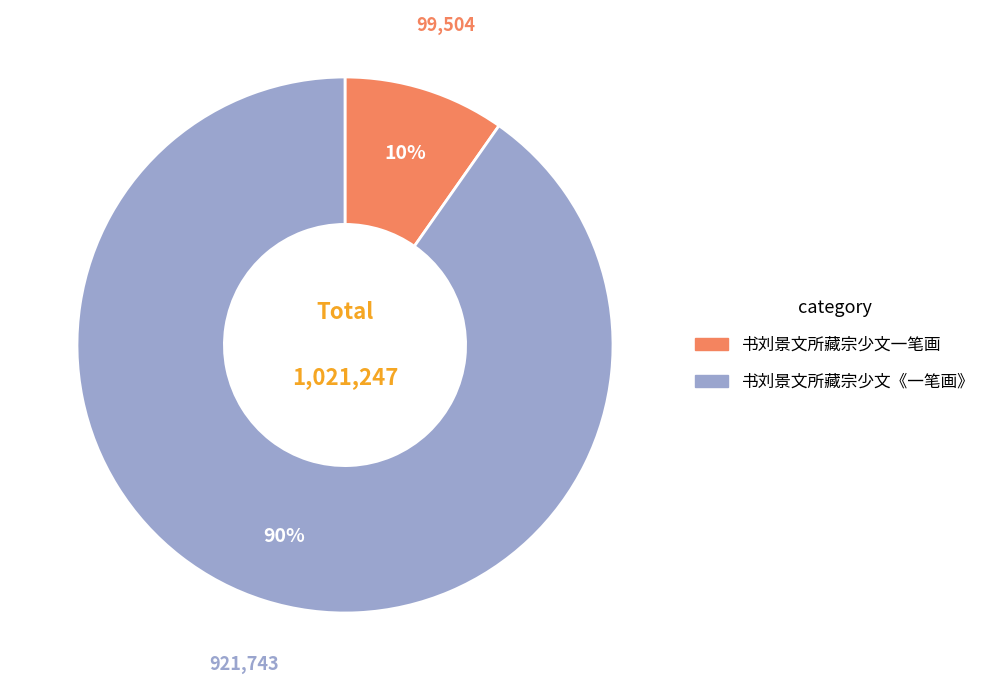

What is the smallest slice in the pie chart?

书刘景文所藏宗少文一笔画